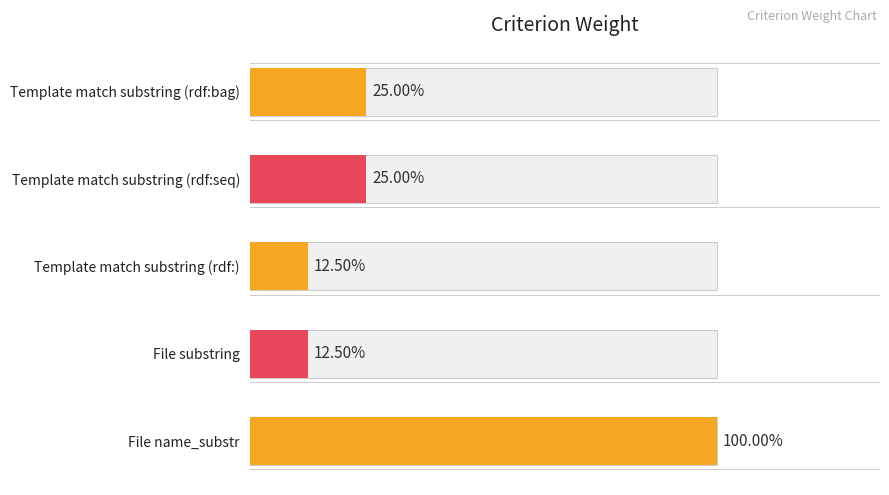

Approximately how many times larger is the value at Template match substring (rdf:seq) compared to Template match substring (rdf:)?

2.0